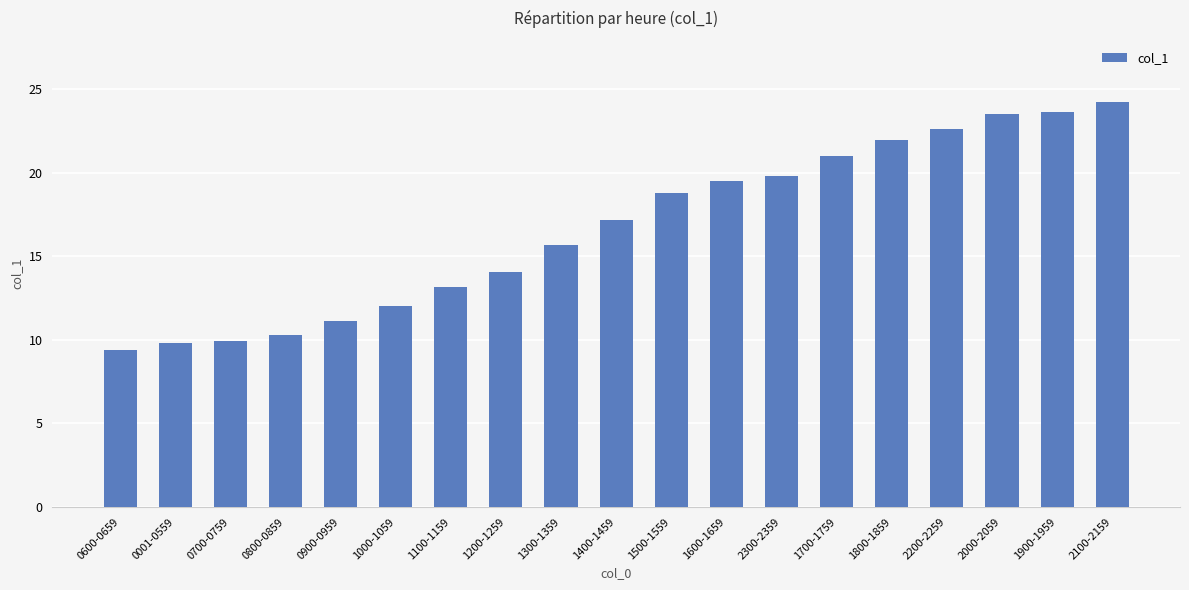

How many bars are there in total?

19